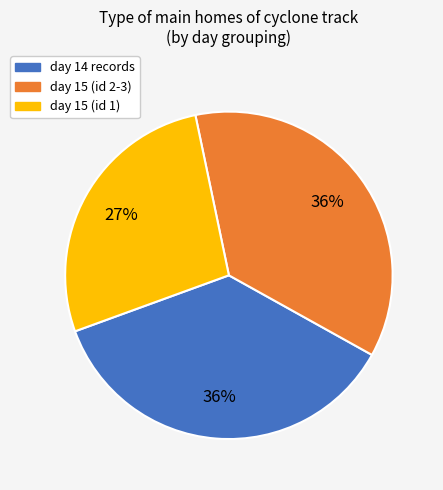

Is there a majority slice in this chart?

No